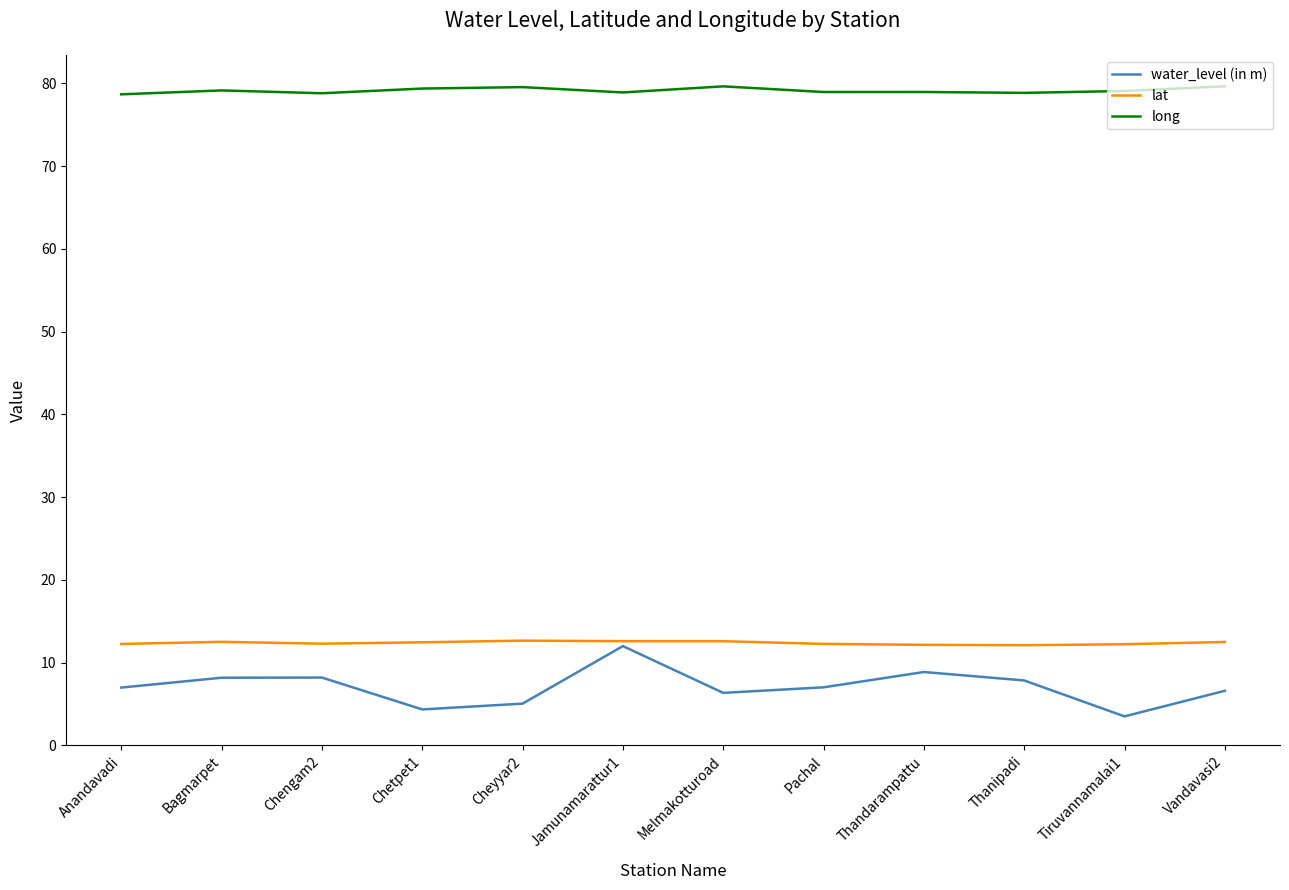

What position from the left is Cheyyar2?

5